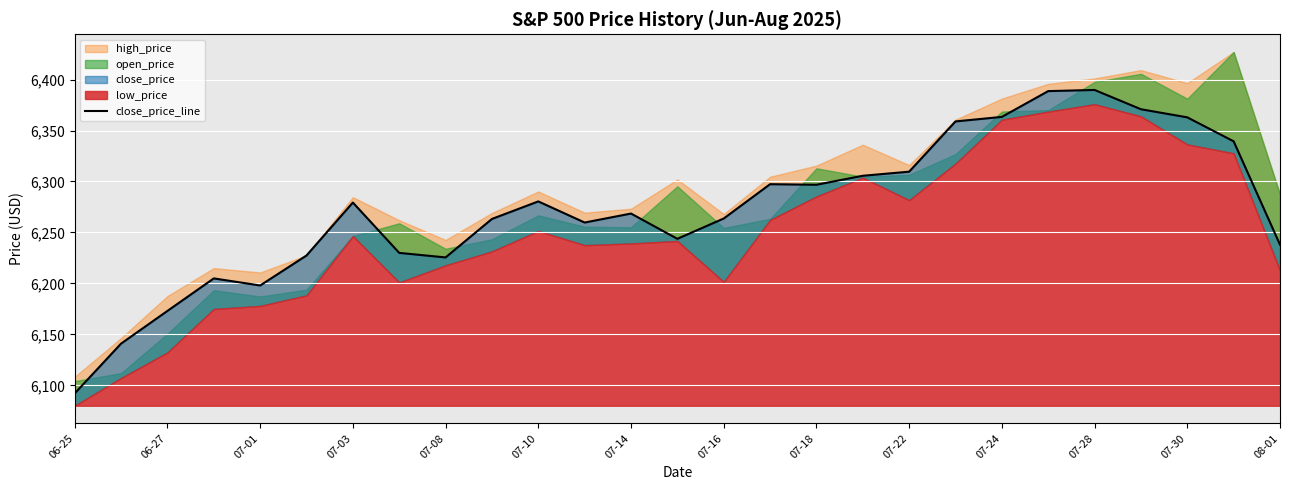

At which category does the chart reach its minimum across all series?

06-25